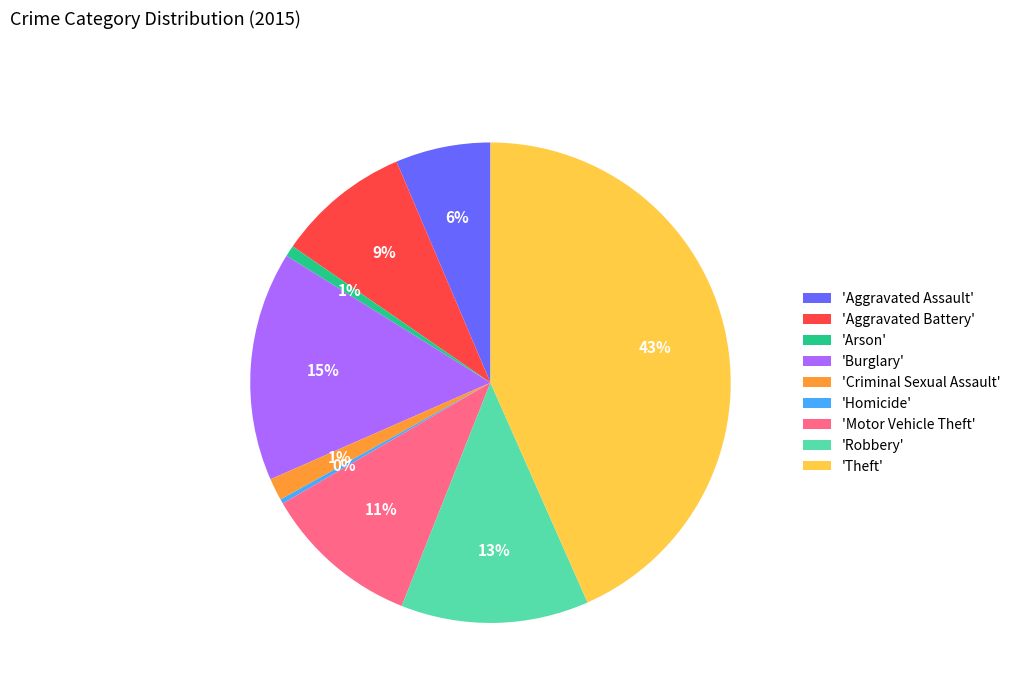

To the nearest percent, what portion does 'Robbery' represent?

13%